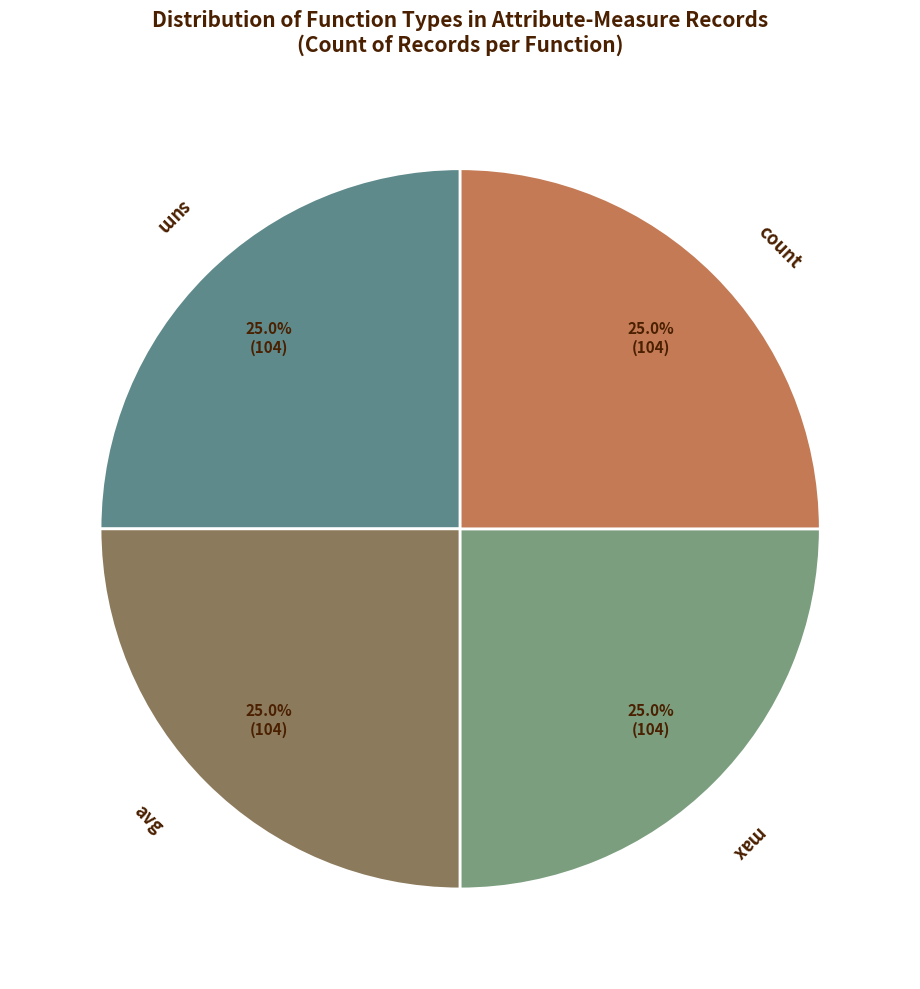

What percentage is NOT represented by count?

75.0%